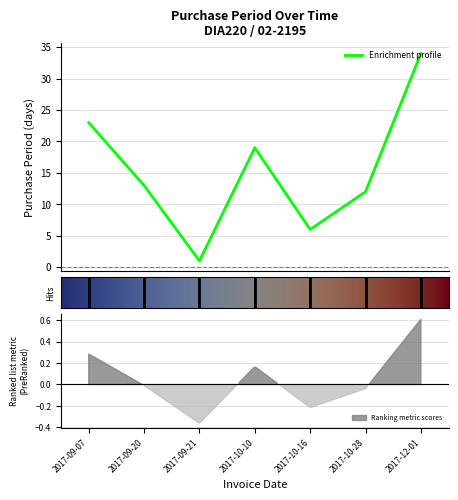

The chart shows a value of 1 at 2017-09-21. True or false?

False